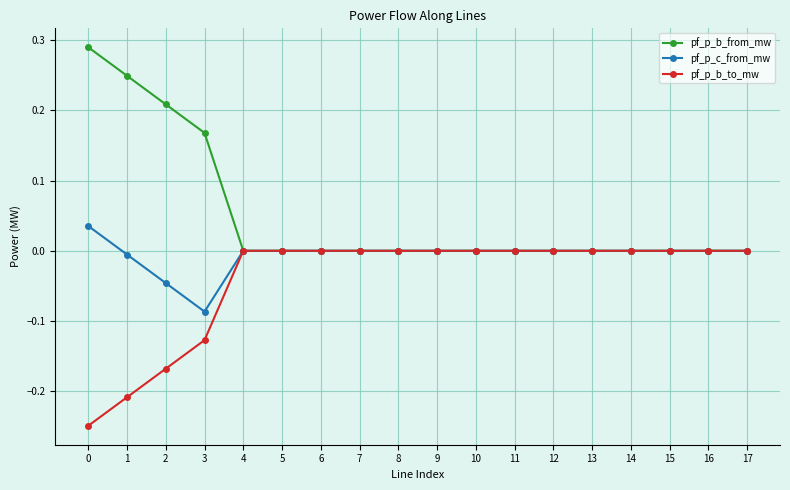

Which series has the largest total across all categories?

pf_p_b_from_mw